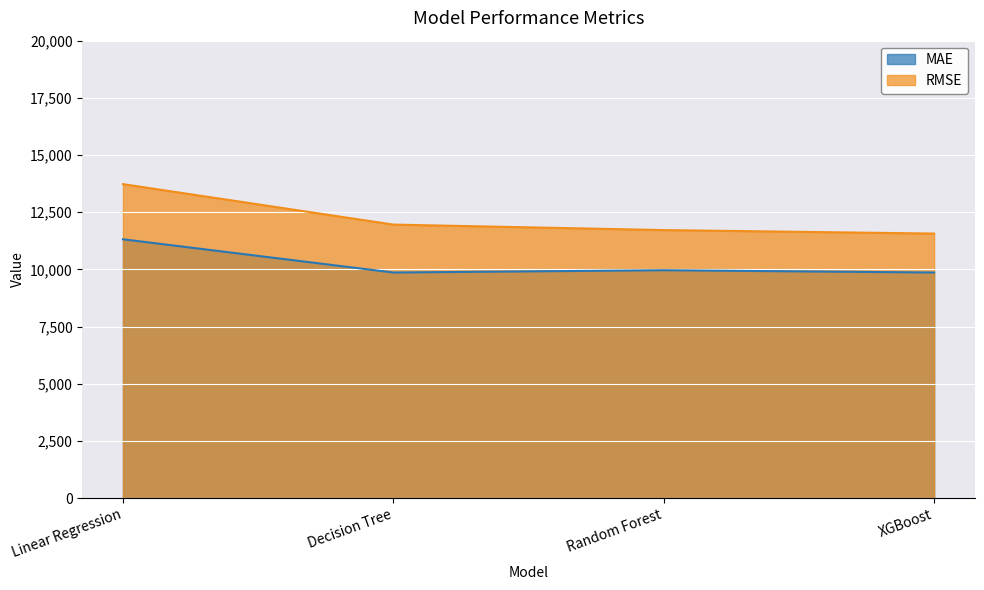

What is the difference between the maximum and second lowest values in the RMSE series?

2008.4